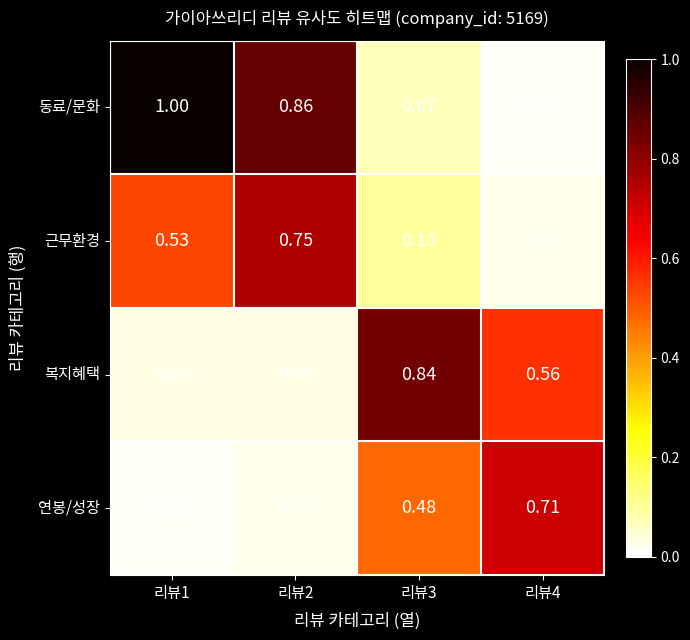

Is the value of 연봉/성장 at 리뷰4 greater than the value of 복지혜택 at 리뷰4?

Yes